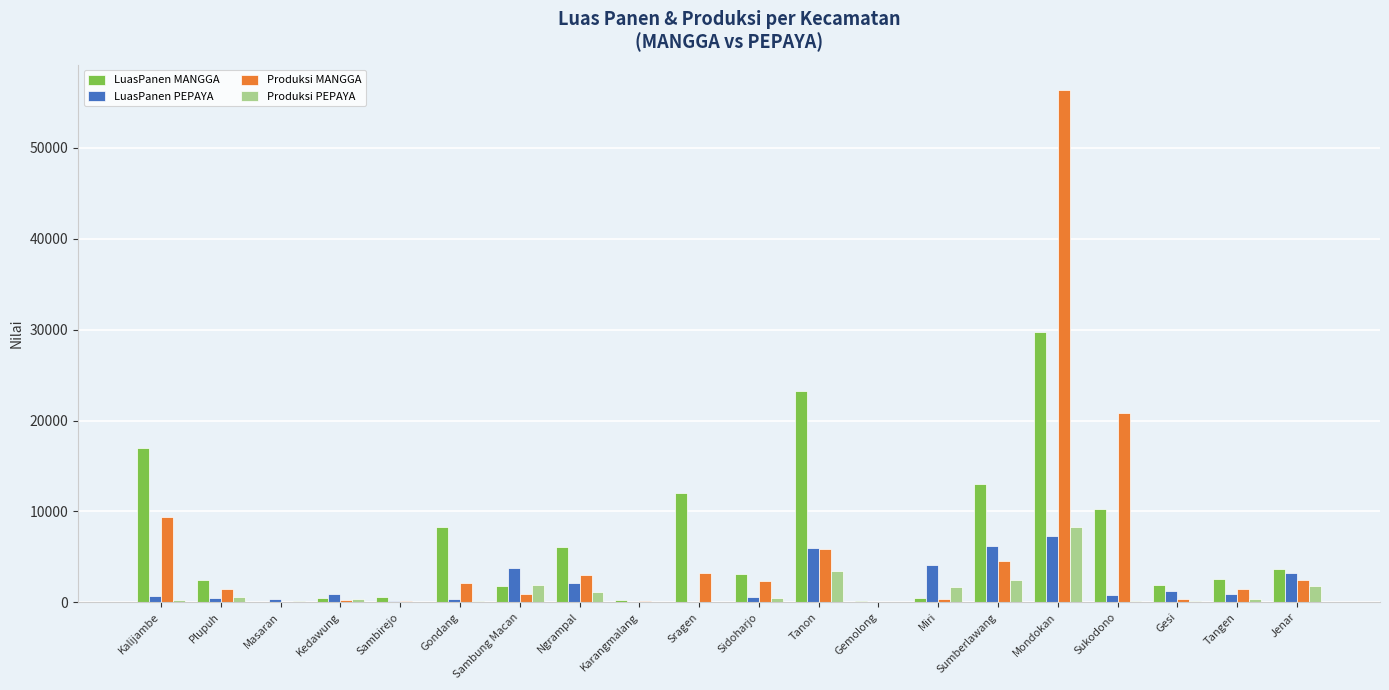

The LuasPanen MANGGA series shows 14783 at Sukodono. True or false?

False